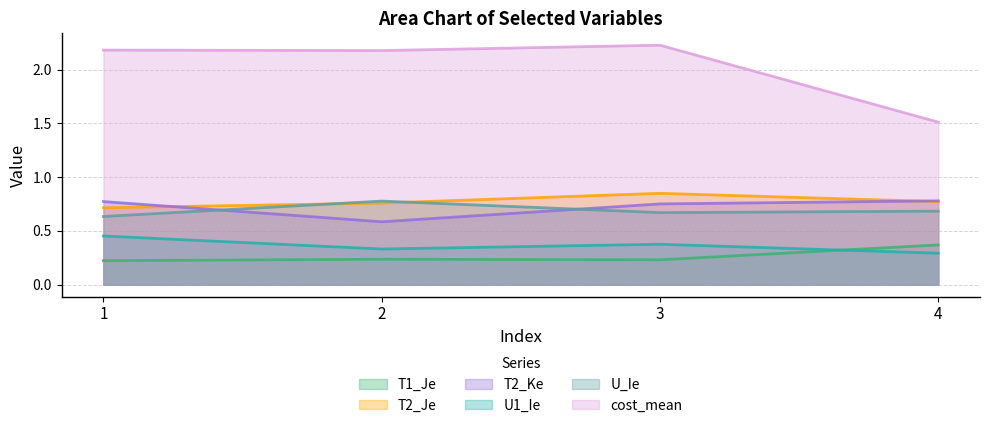

Is the value of U1_Ie at 1 greater than the value of U_Ie at 2?

No